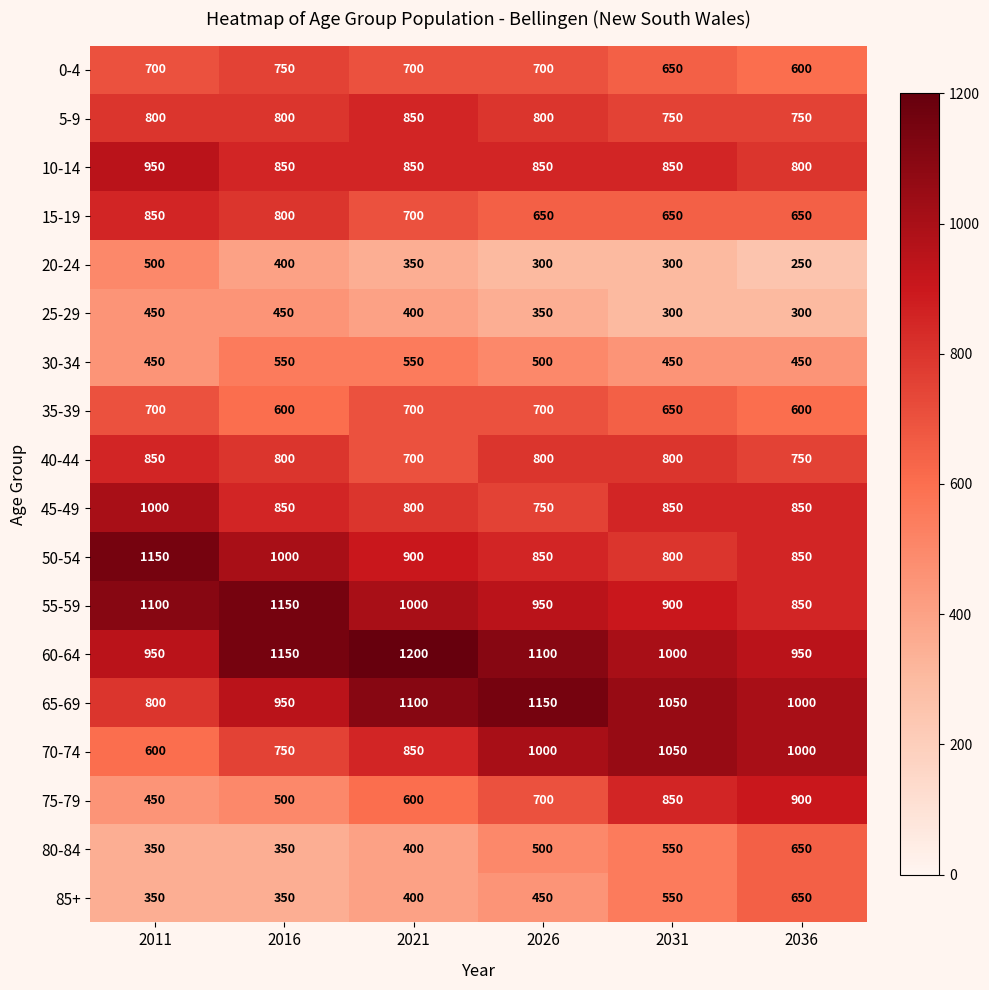

The value of 60-64 at 2021 is 1200. True or false?

True